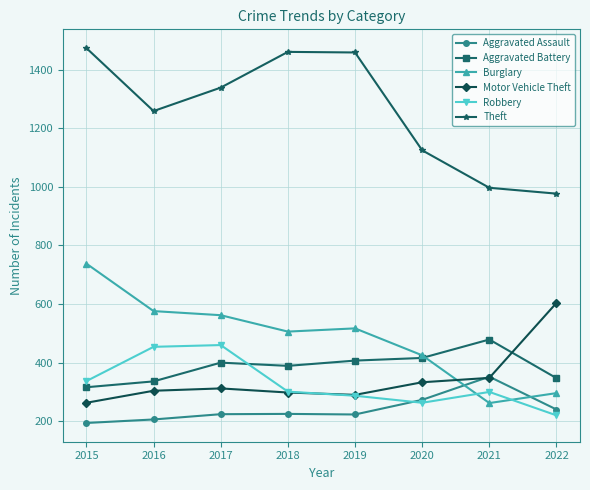

What is the lowest value of the Aggravated Assault series?

194